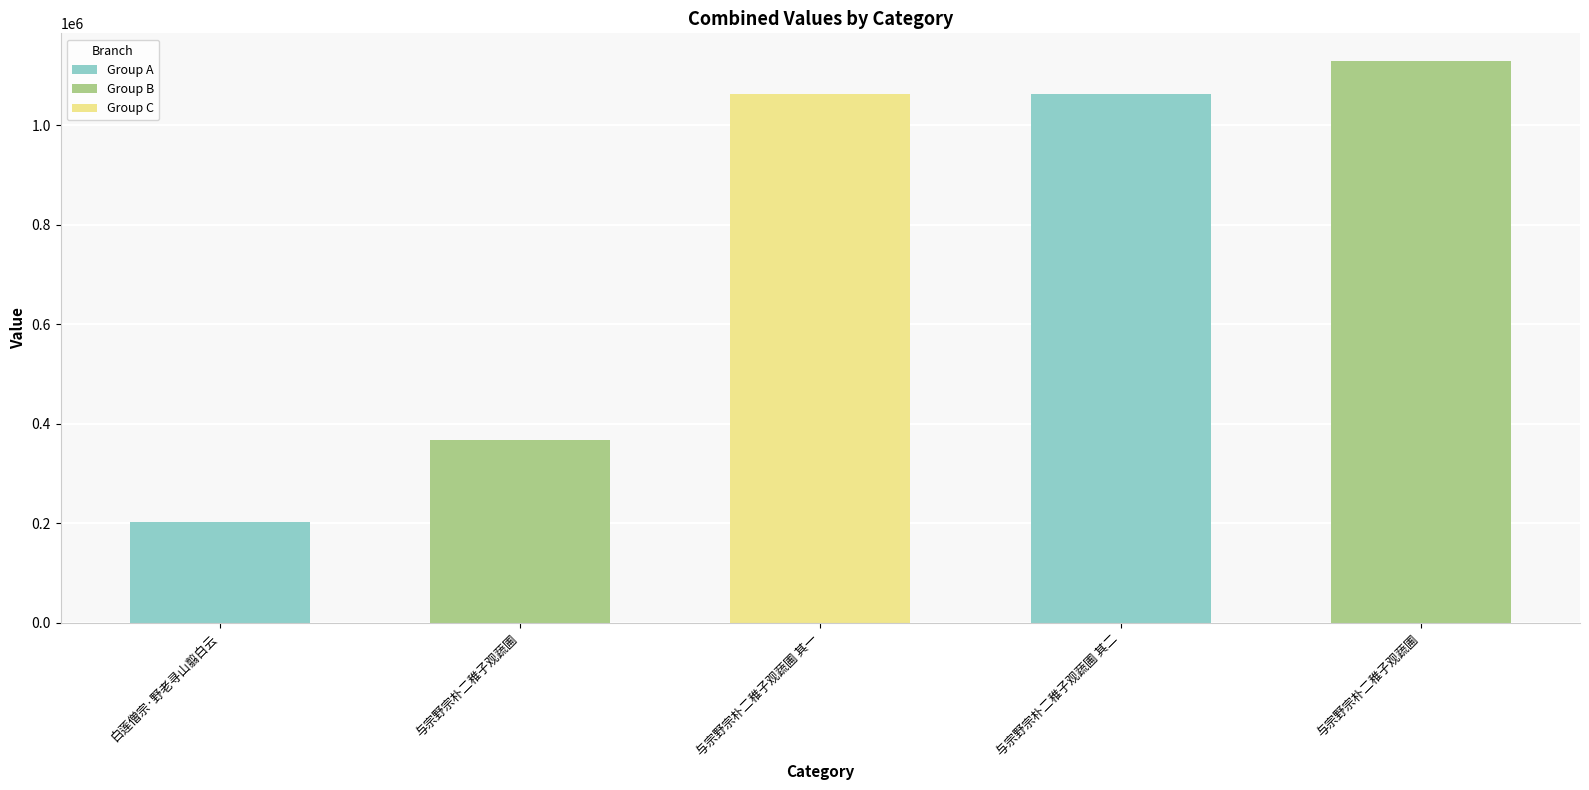

Are the bars grouped side by side (vs. stacked)?

No